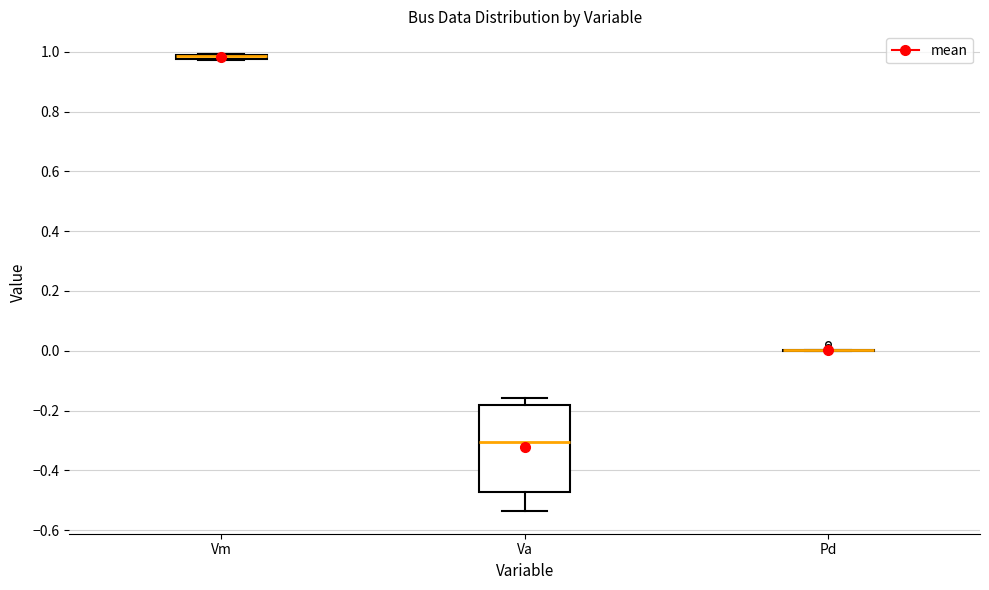

Where is the lower edge of the box for Va on the y-axis? The values are not printed on the chart, so give them approximately, as read against the axis.

-0.48